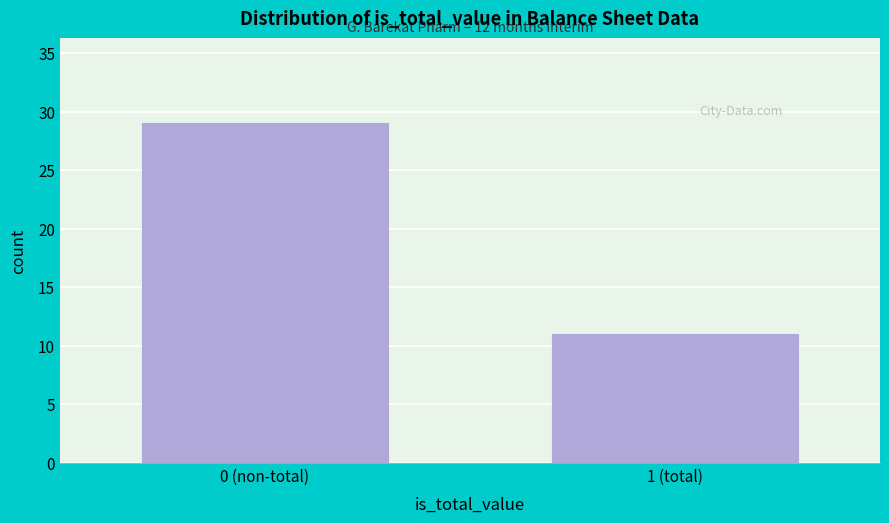

Reading left to right, what are all the values shown in this chart?

0 (non-total)=29	1 (total)=11